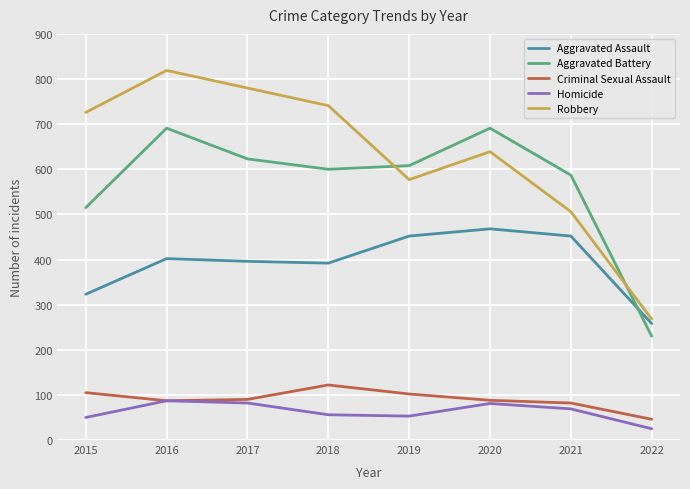

The Aggravated Battery series shows 858 at 2021. True or false?

False